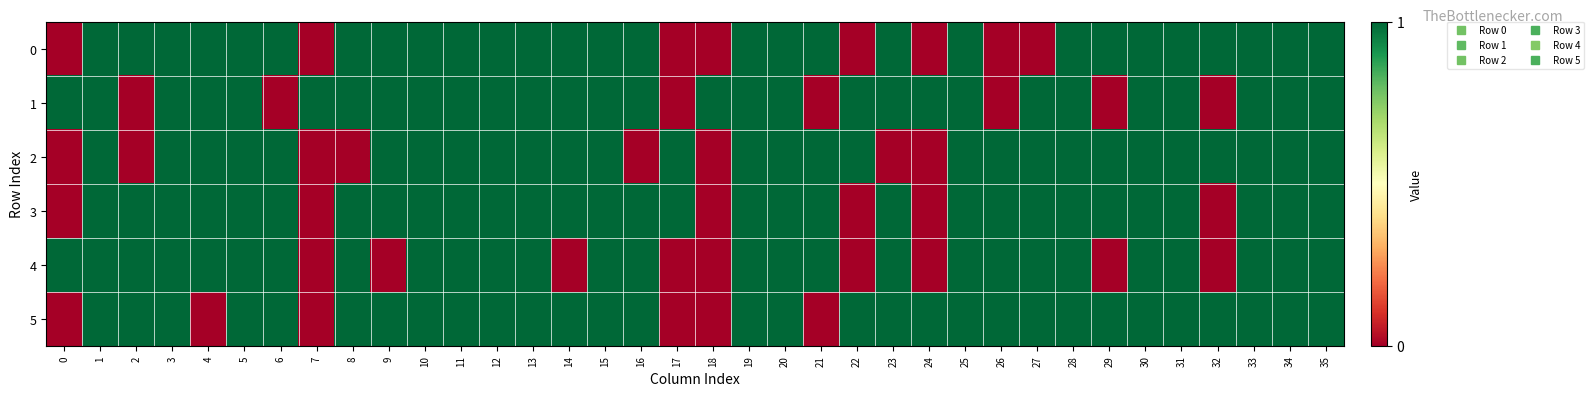

Rank the series by their maximum value, from lowest to highest.

0, 1, 2, 3, 4, 5